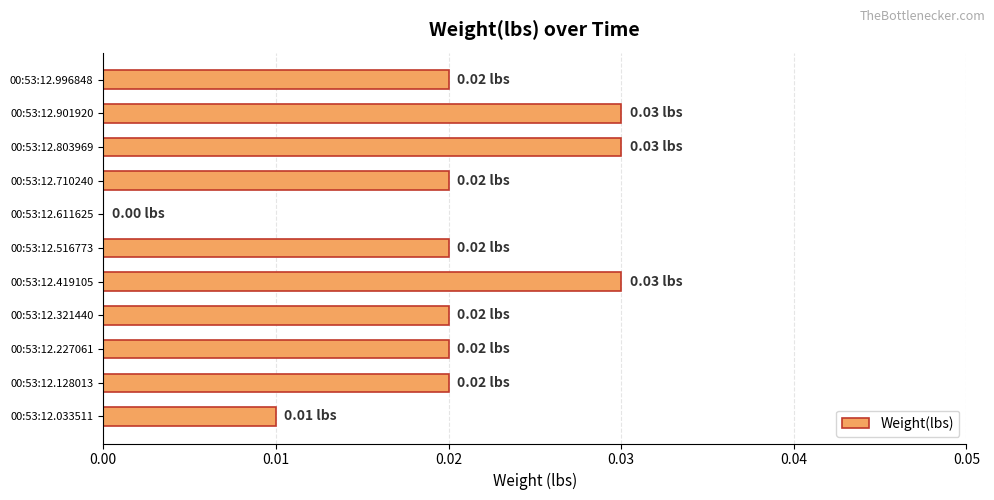

How many data points are above 0?

10